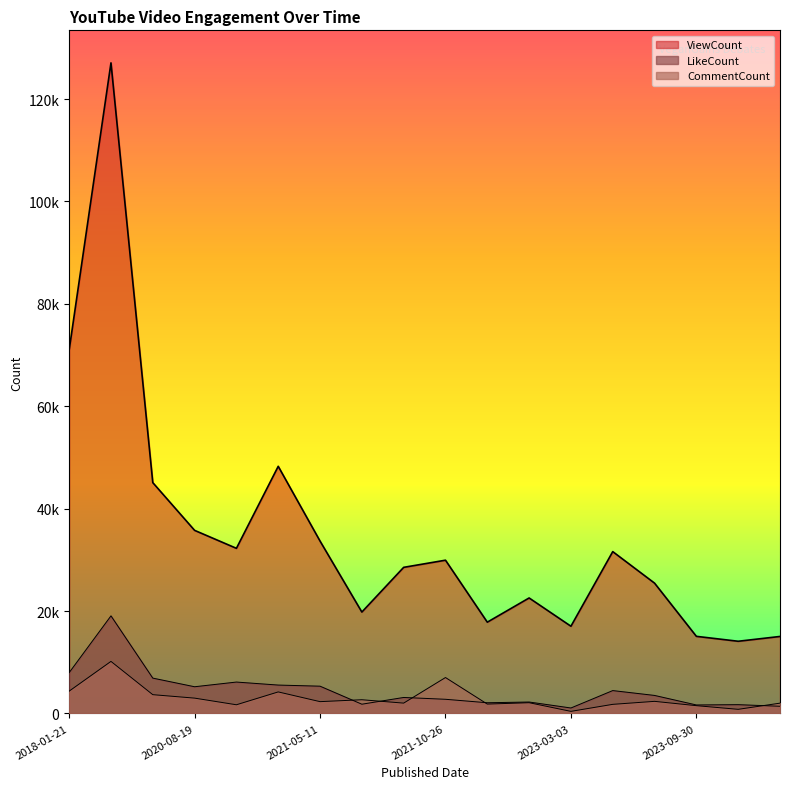

Which series has the largest total across all categories?

ViewCount